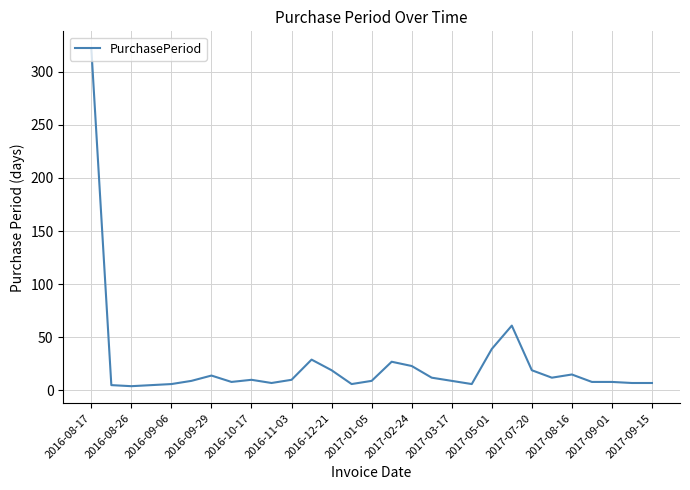

What is the greatest value displayed?

322